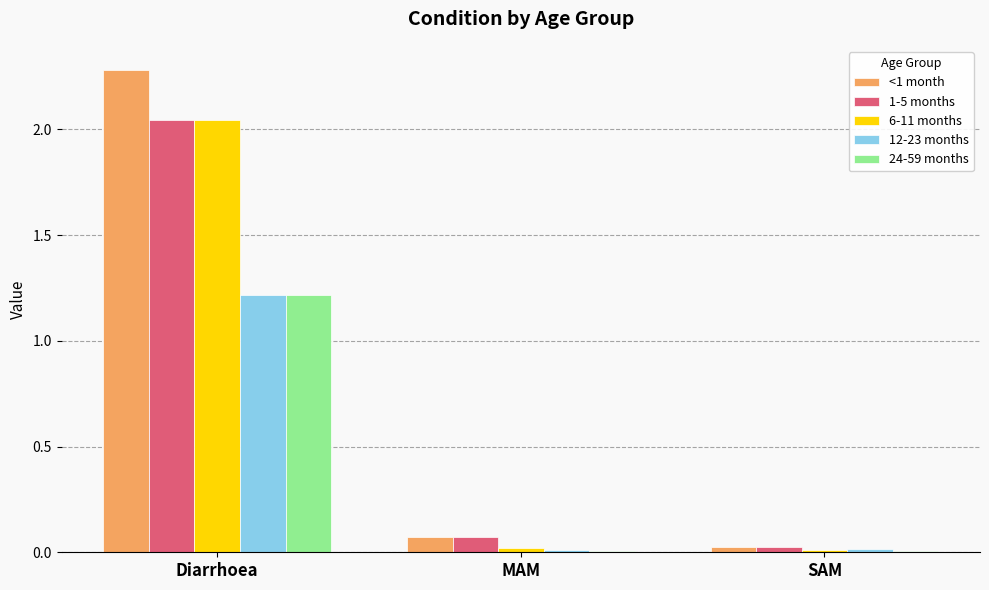

Is it true that 6-11 months equals 0.0 at SAM?

True